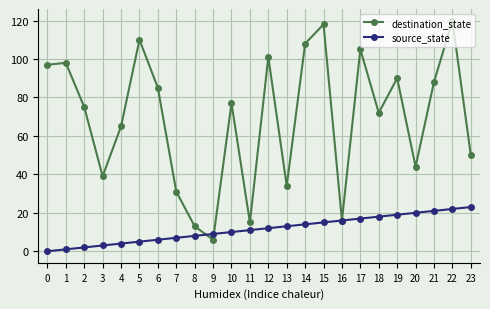

How many interior local valleys does the destination_state series have?

7